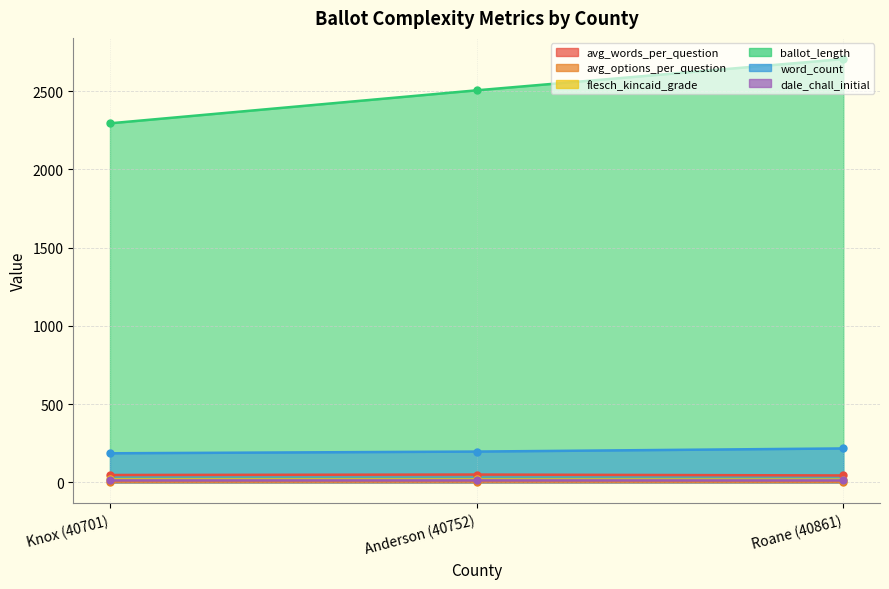

List the labels in order of ballot_length value, largest first.

Roane (40861), Anderson (40752), Knox (40701)